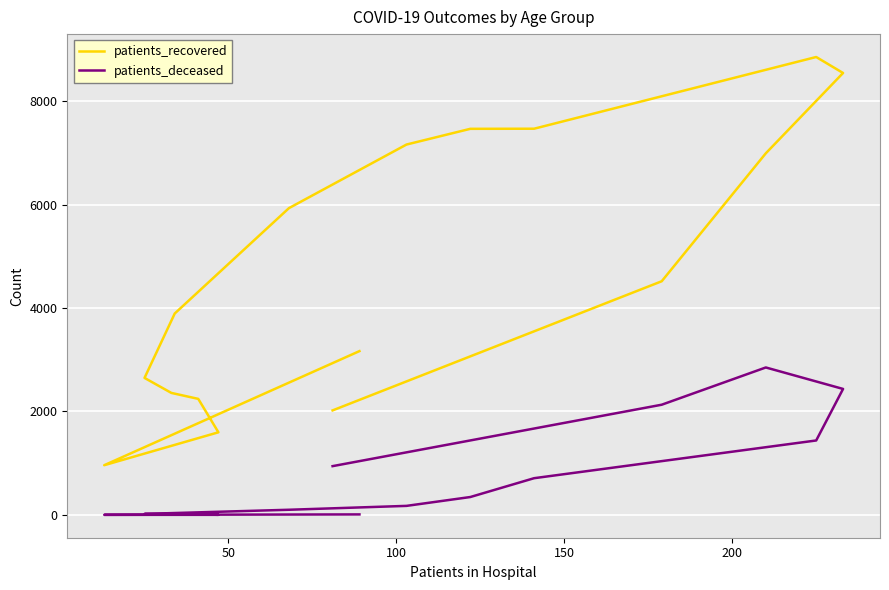

True or false: patients_deceased has more than 1 points higher than both neighbors.

False